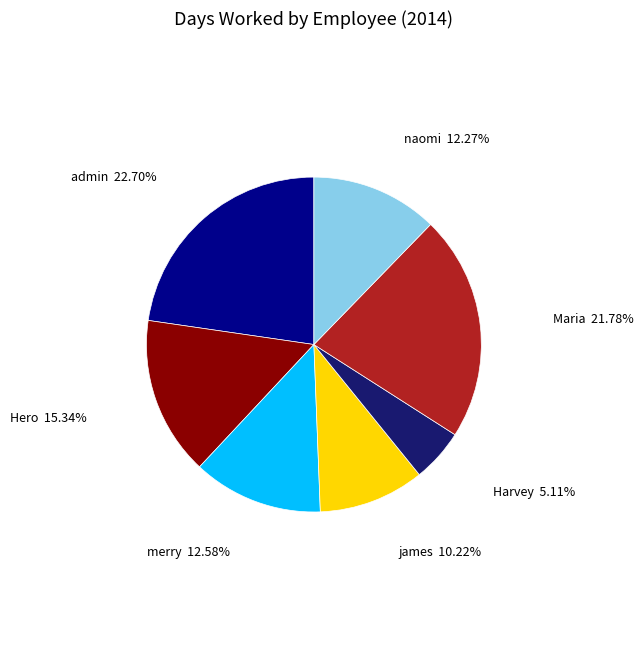

To the nearest percent, what percentage of the pie is merry?

13%